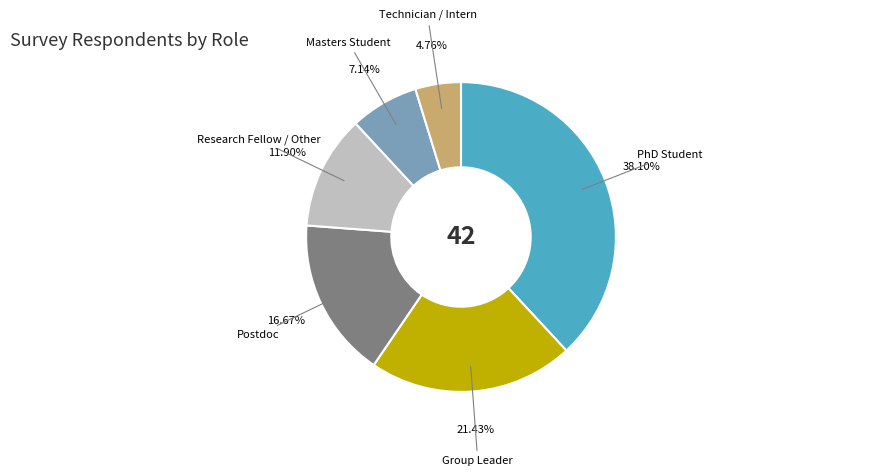

How much of the chart is everything except Research Fellow / Other?

88.1%